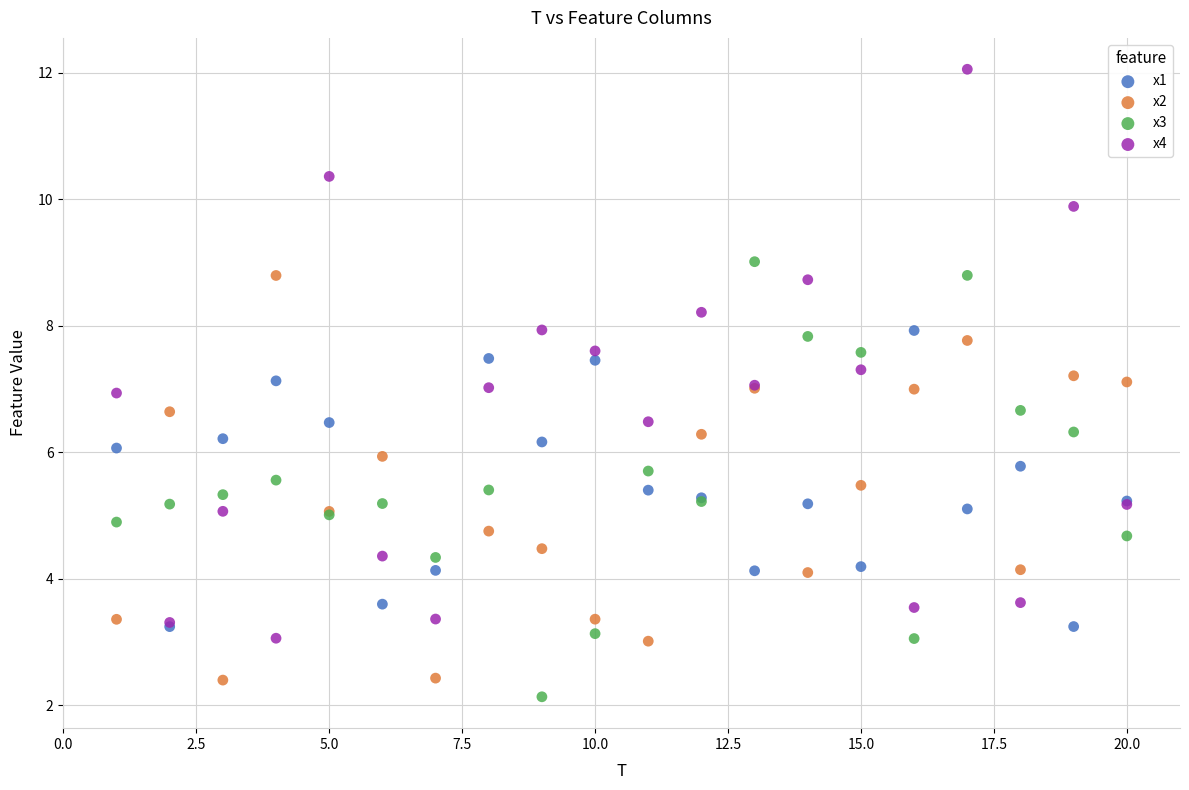

What are all the series names shown in the legend?

x1, x2, x3, x4